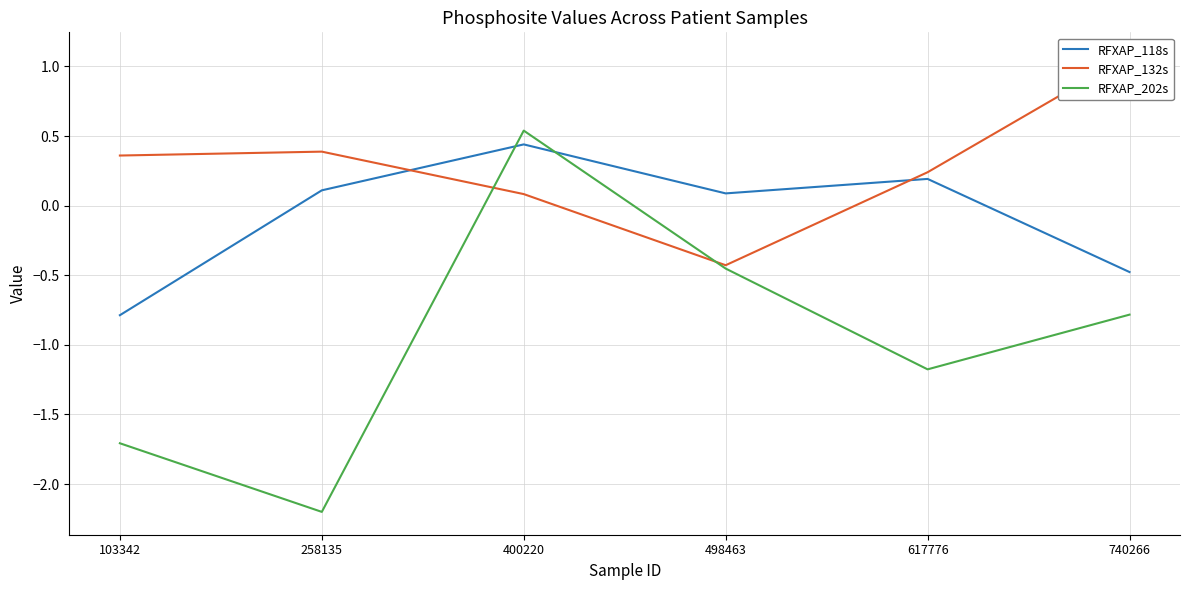

How many values in the RFXAP_202s series exceed 0?

1